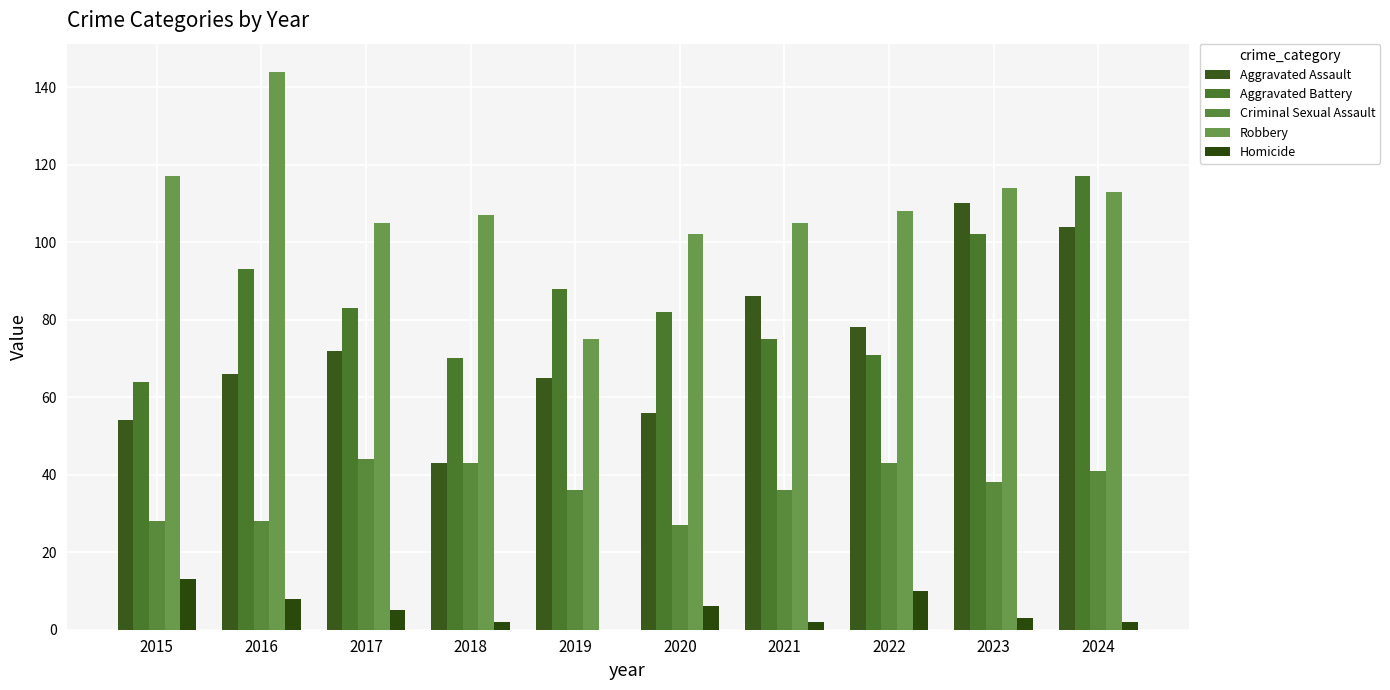

Is the value of Aggravated Assault at 2021 greater than the value of Robbery at 2017?

No